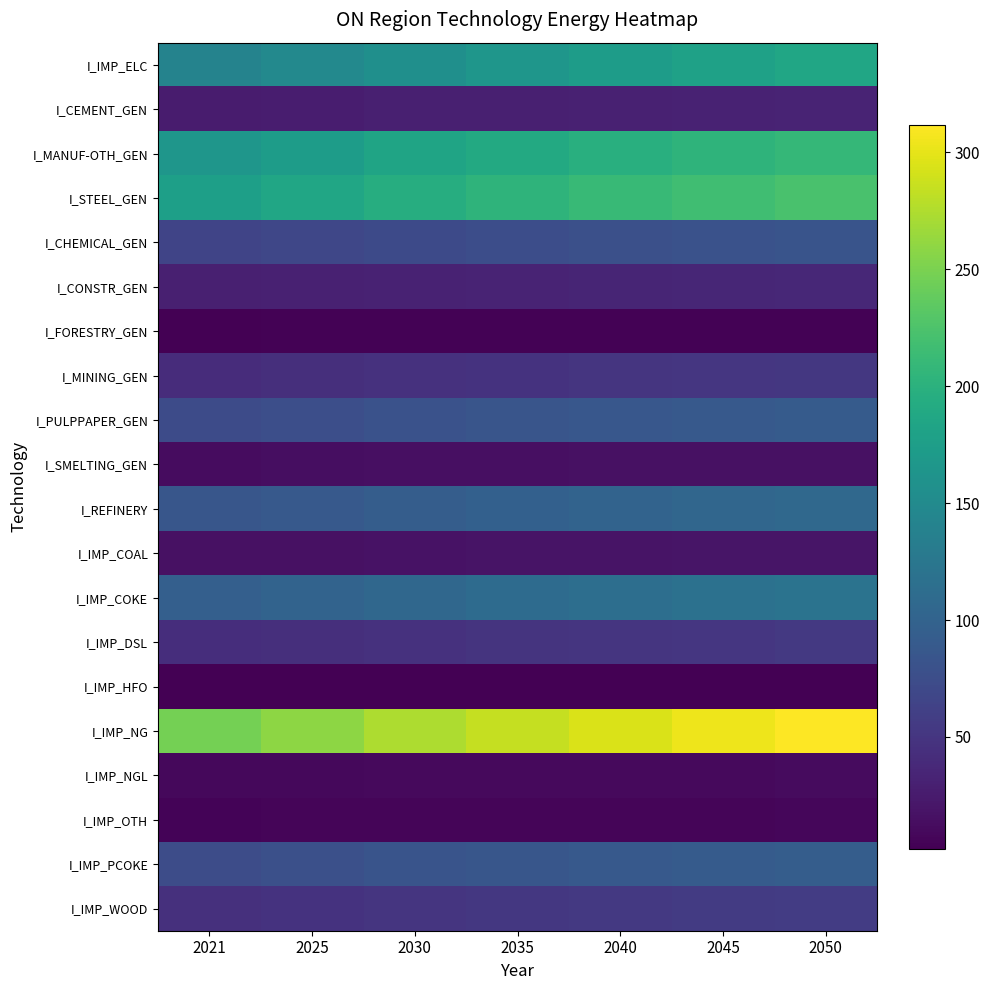

What is the difference between the highest and lowest values at 2040?

292.0